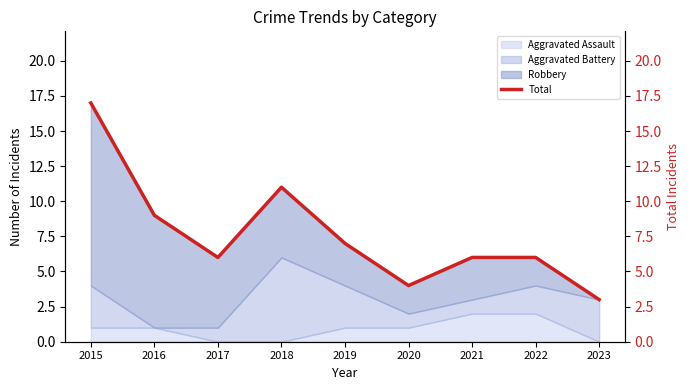

What is the difference between the second highest and minimum values?

8